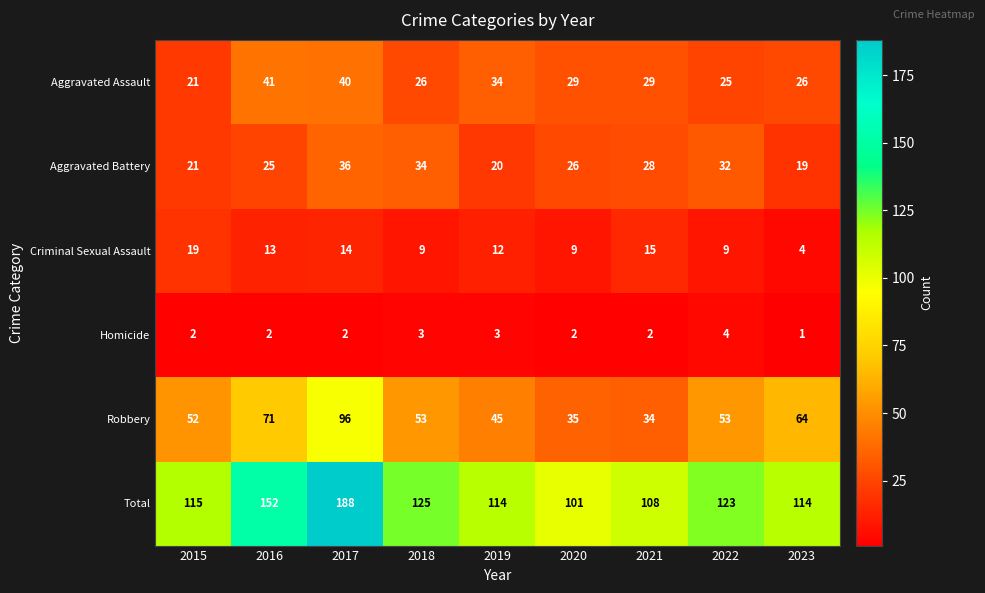

Which category has the highest value across all series?

2017